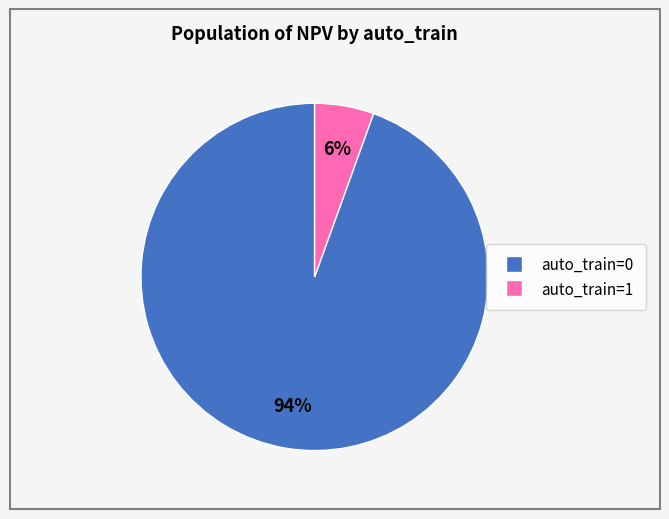

To the nearest percent, what is the average slice percentage?

50%